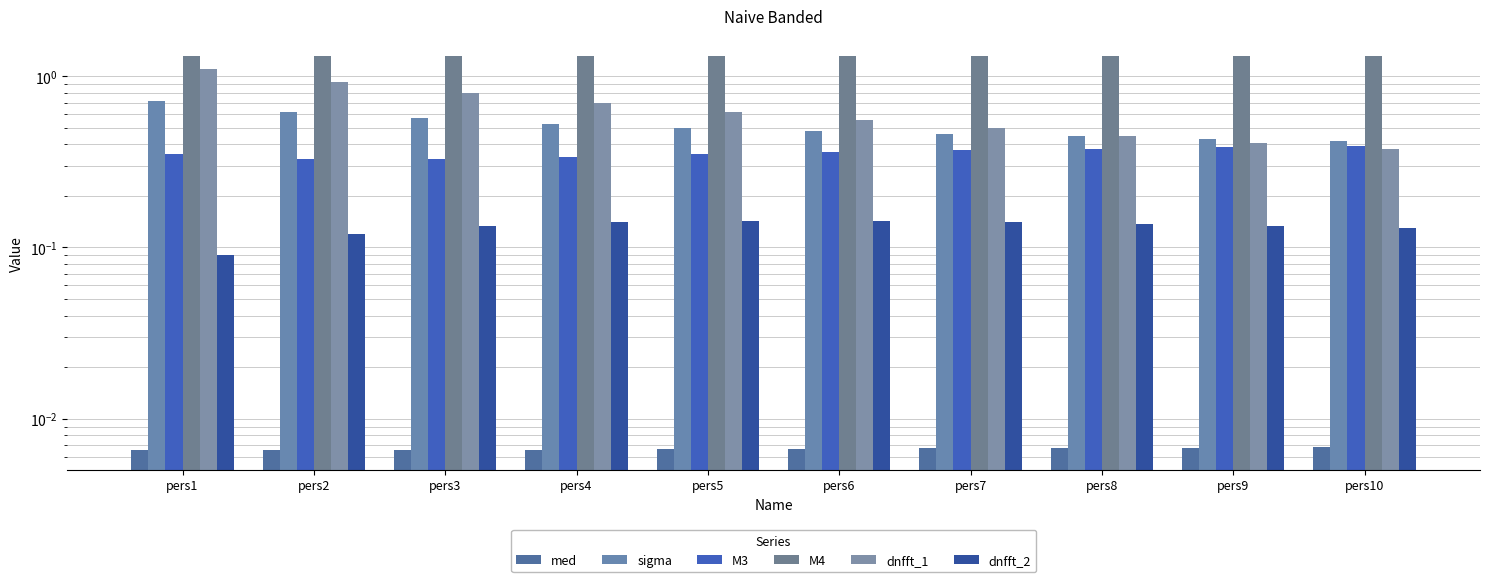

What is the maximum value for dnfft_2?

0.1